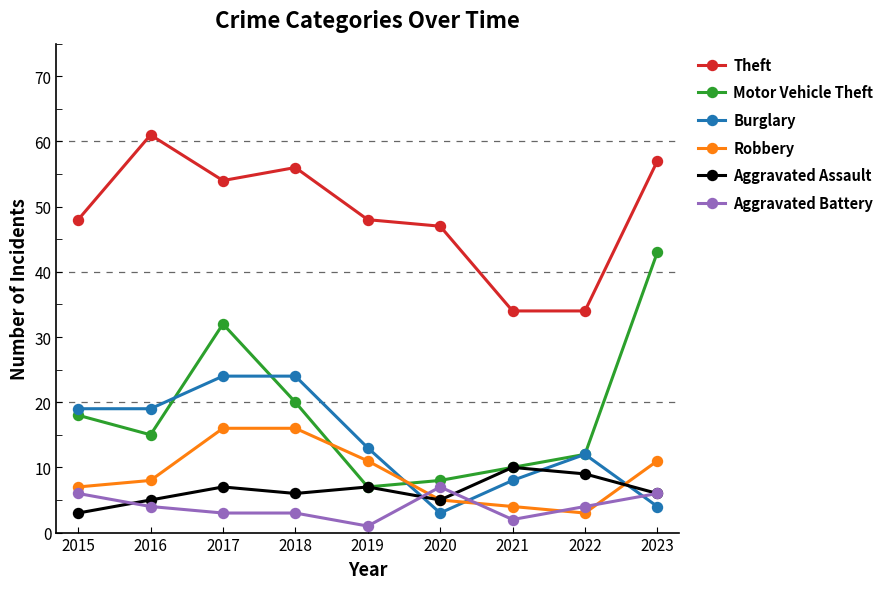

True or false: Burglary has a value of 8 at 2021.

True